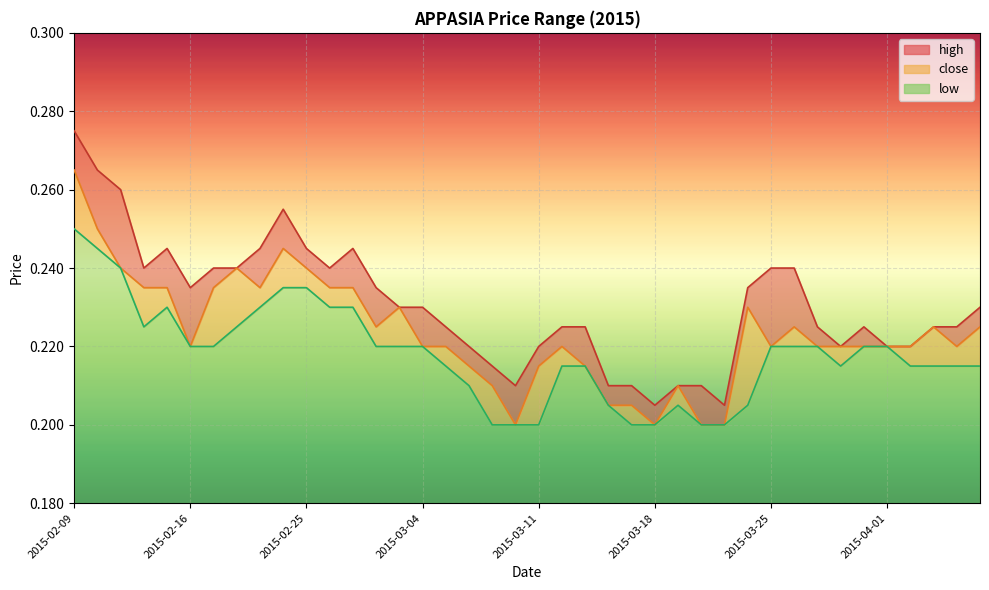

What is the label of the 9th point from the left?

2015-02-23